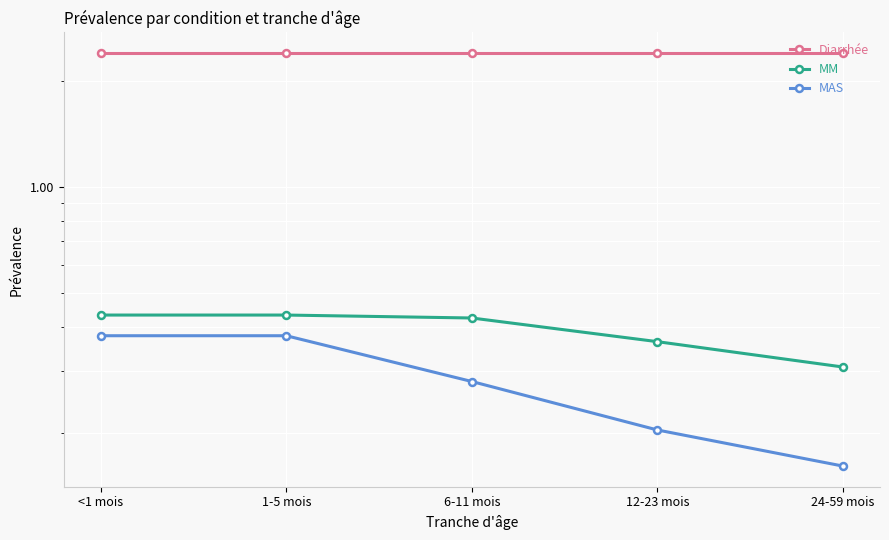

What is the total value across all series at 12-23 mois?

3.0